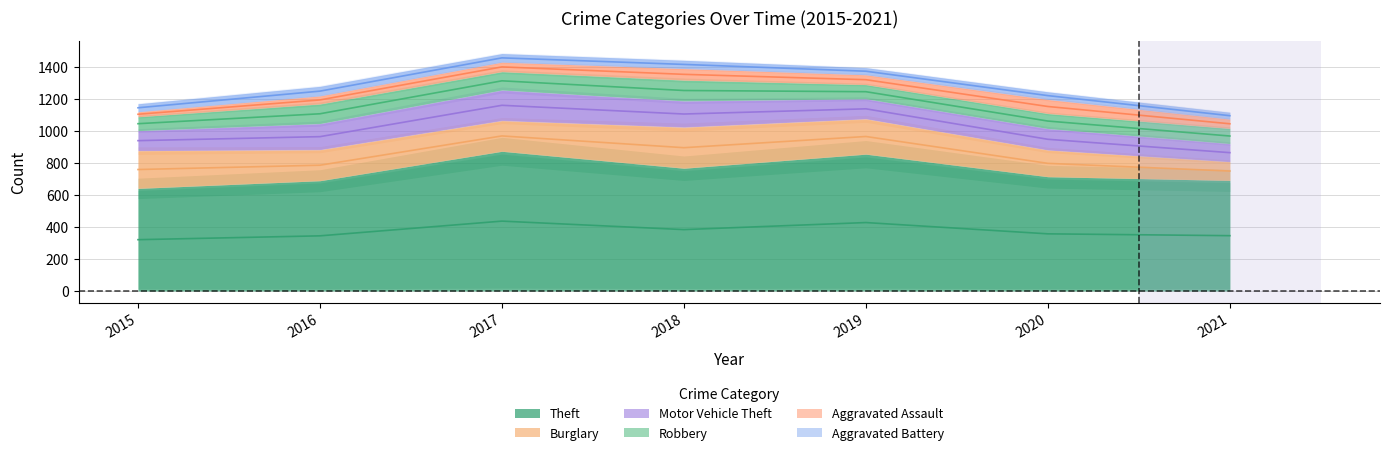

How many lines are shown in the chart?

6